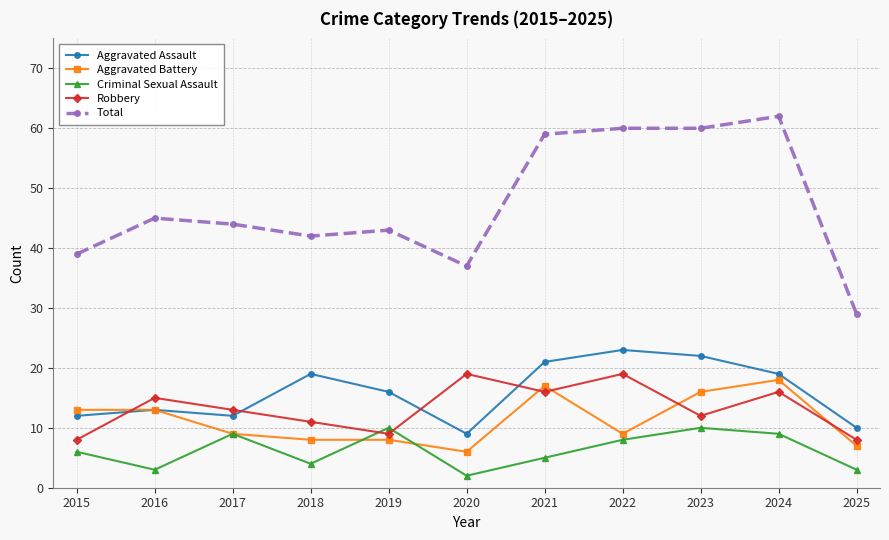

Reading left to right, what are all the values shown in this chart?

Aggravated Assault: 2015=12	2016=13	2017=12	2018=19	2019=16	2020=9	2021=21	2022=23	2023=22	2024=19	2025=10
Aggravated Battery: 2015=13	2016=13	2017=9	2018=8	2019=8	2020=6	2021=17	2022=9	2023=16	2024=18	2025=7
Criminal Sexual Assault: 2015=6	2016=3	2017=9	2018=4	2019=10	2020=2	2021=5	2022=8	2023=10	2024=9	2025=3
Robbery: 2015=8	2016=15	2017=13	2018=11	2019=9	2020=19	2021=16	2022=19	2023=12	2024=16	2025=8
Total: 2015=39	2016=45	2017=44	2018=42	2019=43	2020=37	2021=59	2022=60	2023=60	2024=62	2025=29